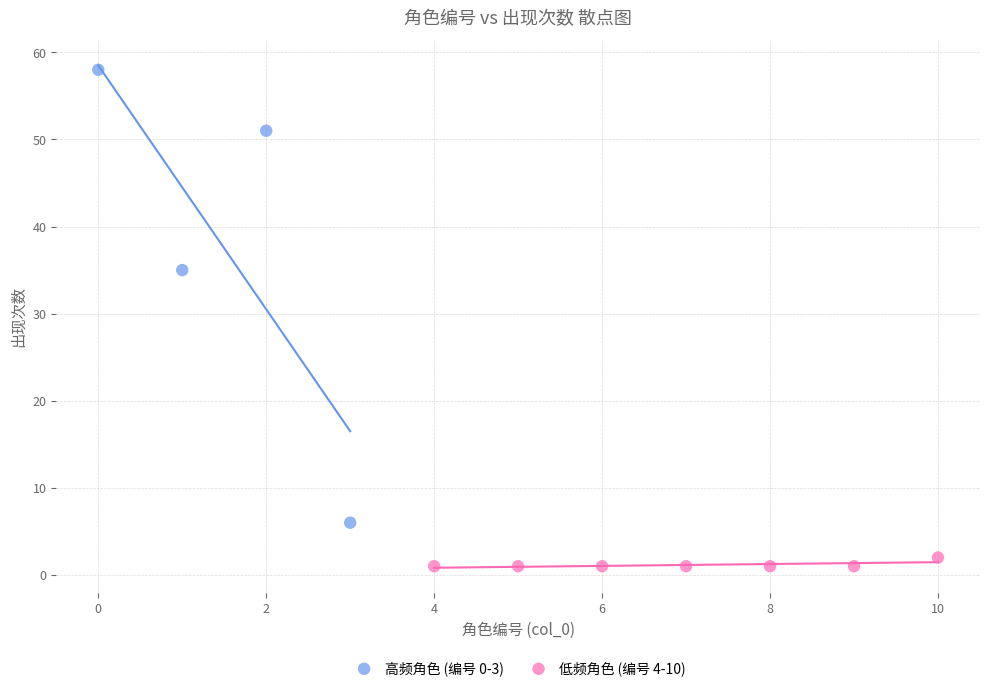

Which series reaches the maximum Y coordinate?

高频角色 (编号 0-3)